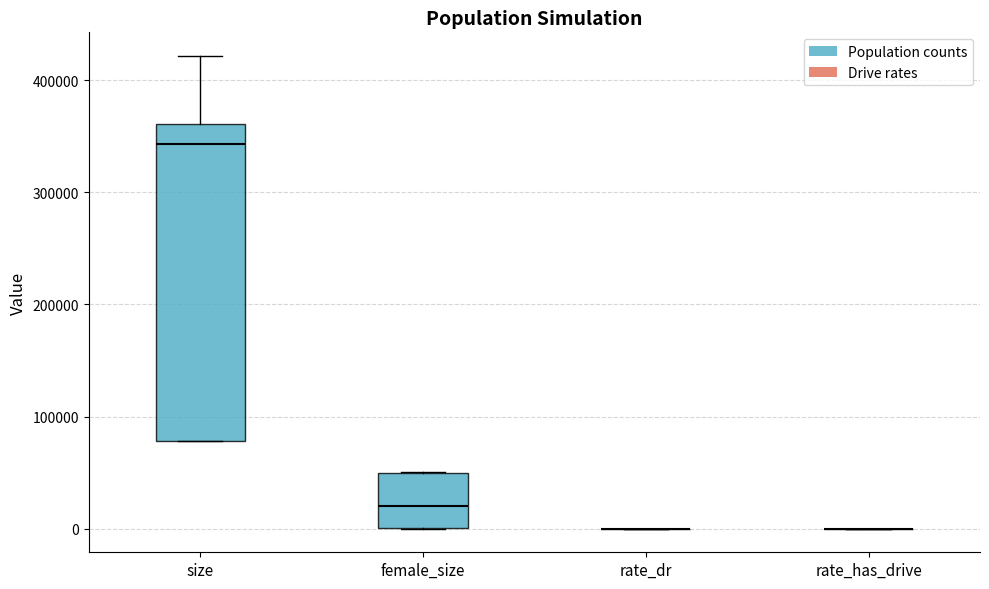

Reading left to right, read every box against the y-axis: the position of its median line, the range the box covers, and the ends of its whiskers. The values are not printed on the chart, so give them approximately, as read against the axis.

size: median 340000, box 80000 to 360000, whiskers 80000 to 420000
female_size: median 20000, box 0 to 50000, whiskers 0 to 50000
rate_dr: box collapsed to a line at 0, whiskers 0 to 0
rate_has_drive: box collapsed to a line at 0, whiskers 0 to 0